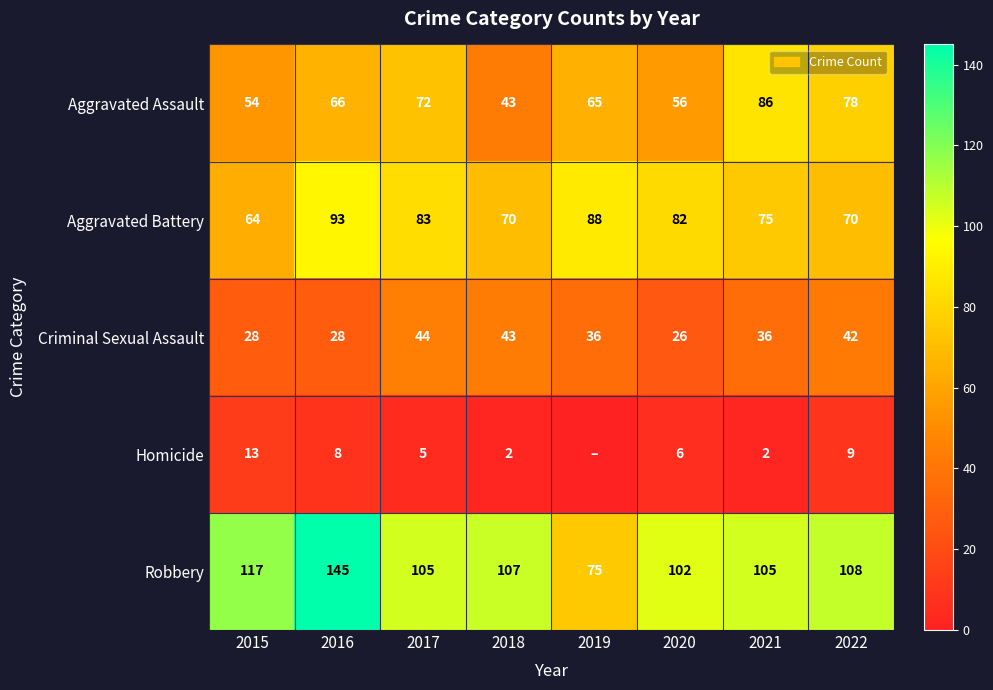

What is the average value of the Robbery series?

108